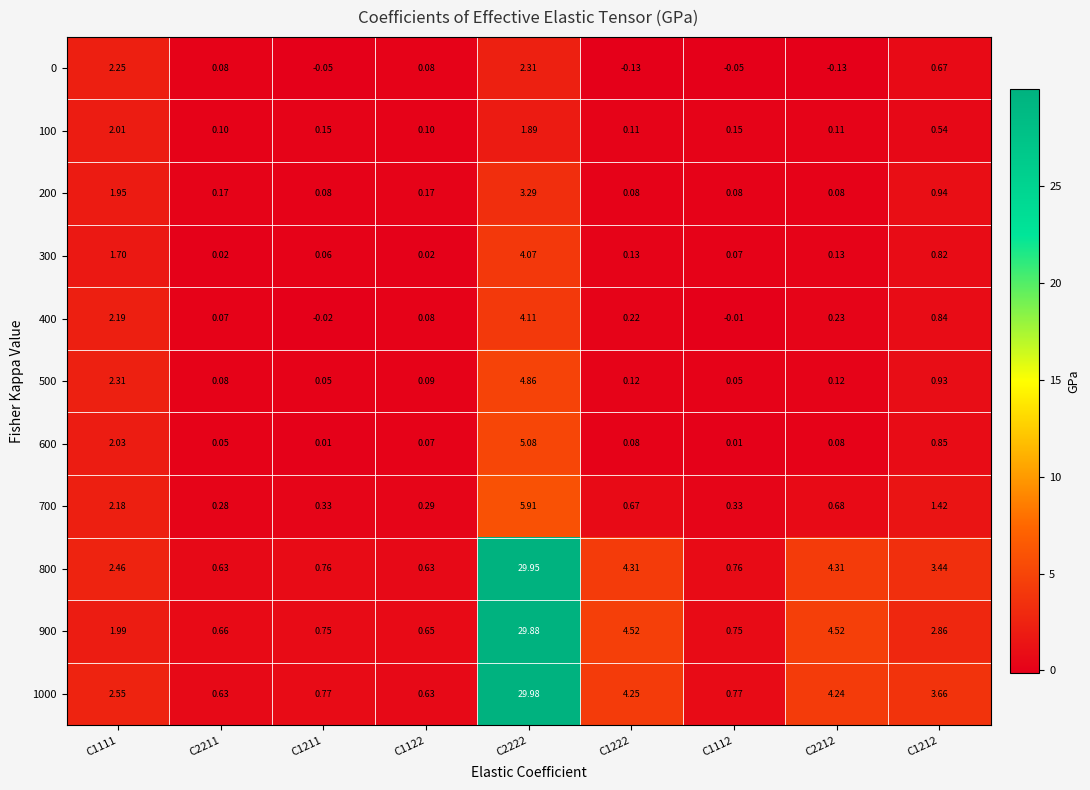

Is the value of 1000 at C1211 greater than the value of 200 at C1222?

Yes